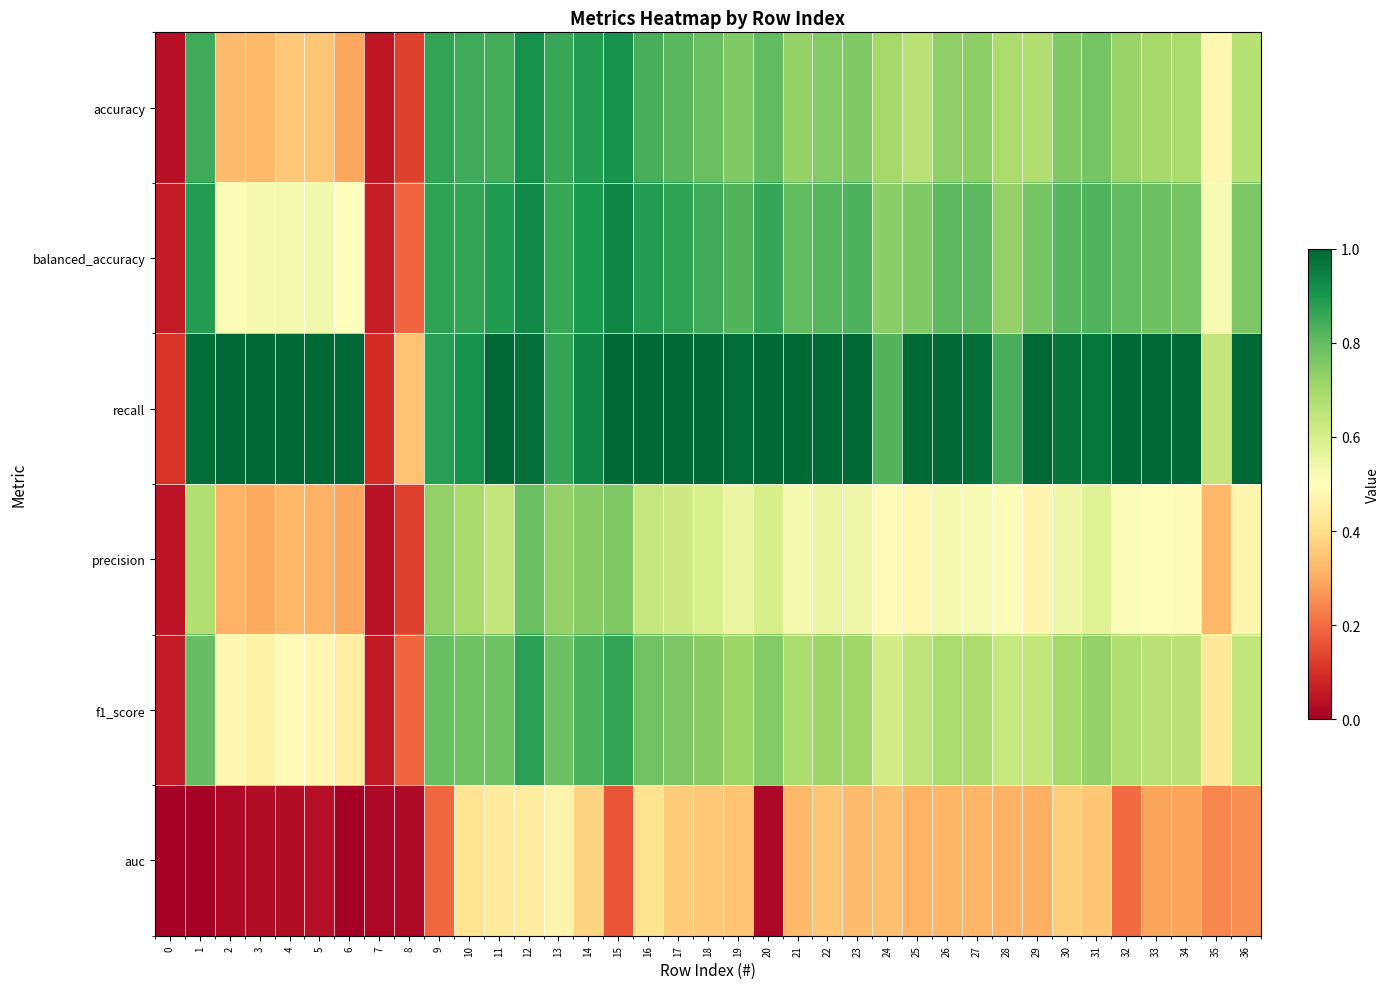

Rank the series at 6 from highest to lowest value.

recall, balanced_accuracy, f1_score, accuracy, precision, auc